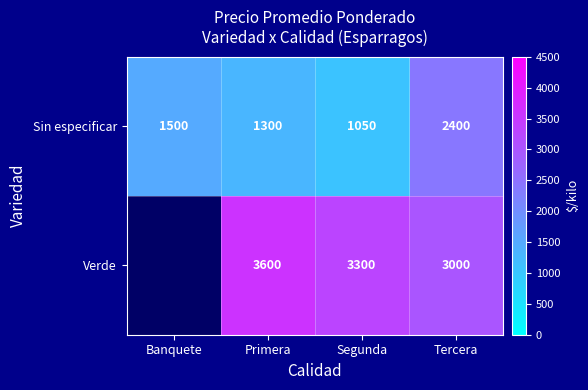

What is the total value across all series at Tercera?

5400